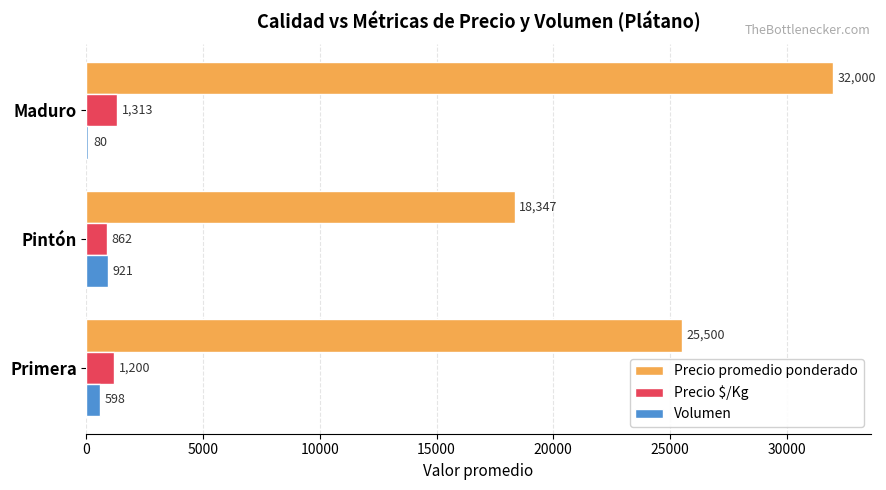

Which label corresponds to the largest value in the chart?

Maduro